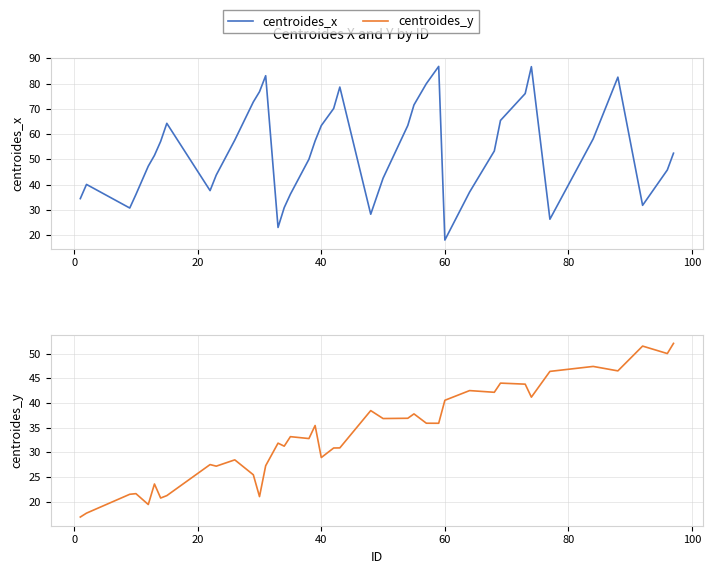

What is the minimum value for centroides_x?

18.0